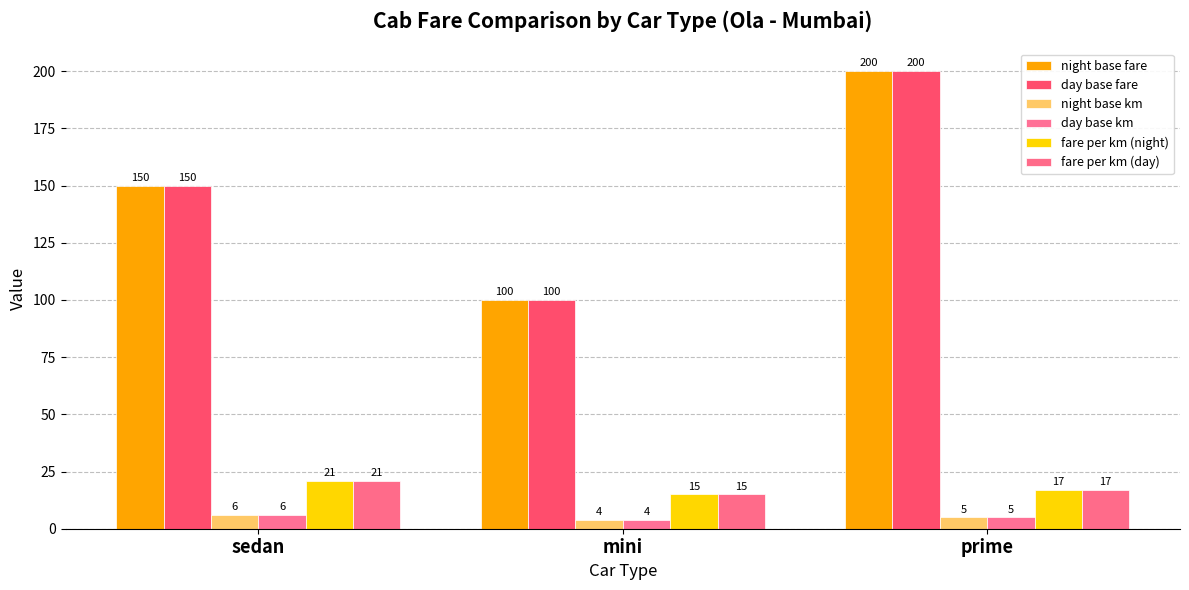

What is the maximum value for night base fare?

200